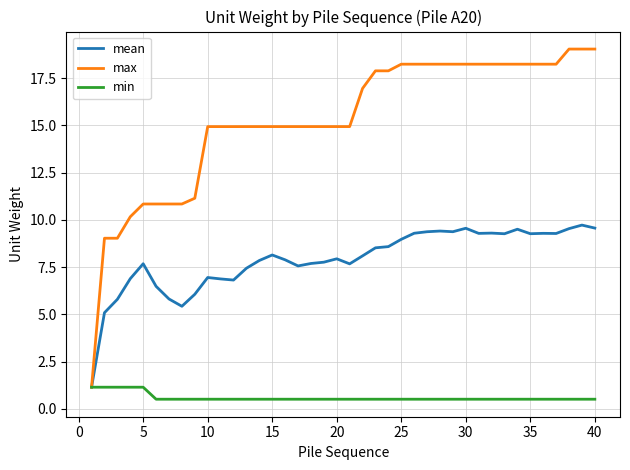

List the series in order of their overall mean, lowest first.

min, mean, max